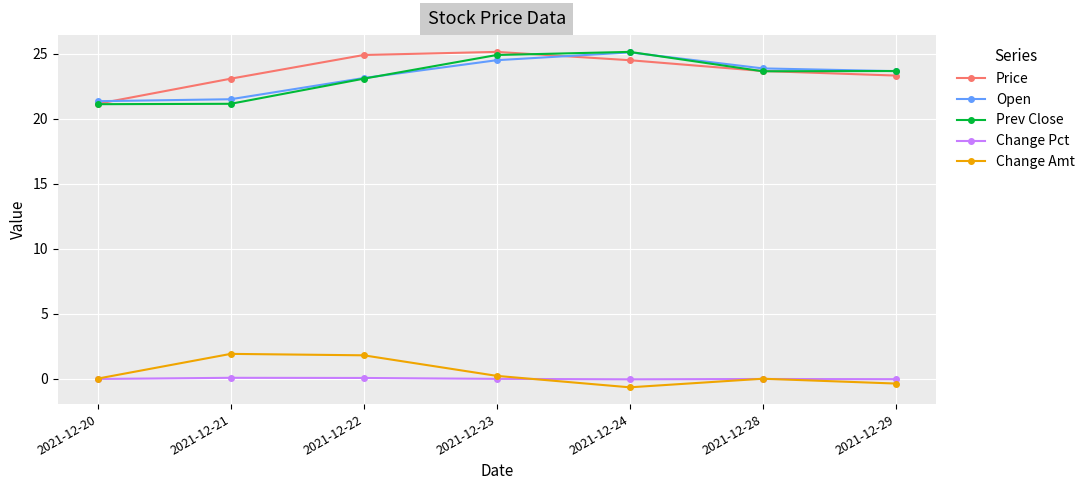

What is the minimum value for Change Amt?

-0.6